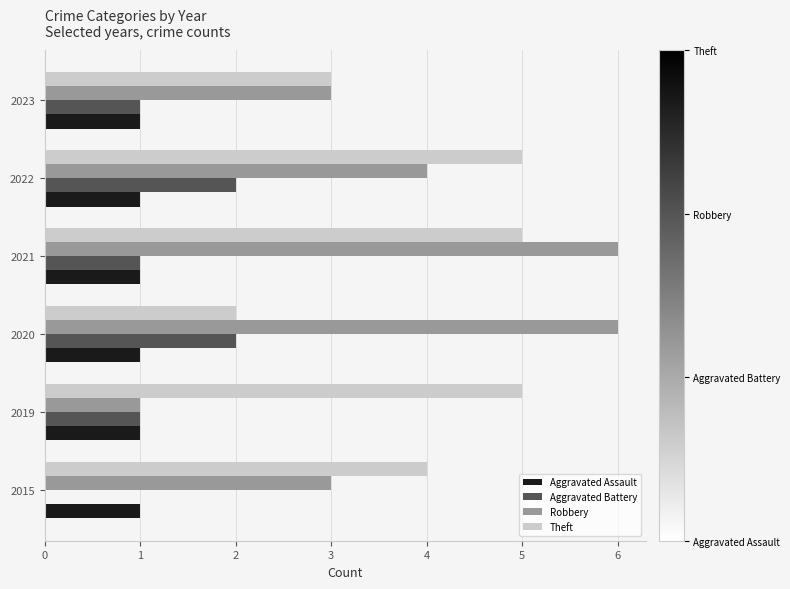

The value of Aggravated Battery at 2023 is 0. True or false?

False